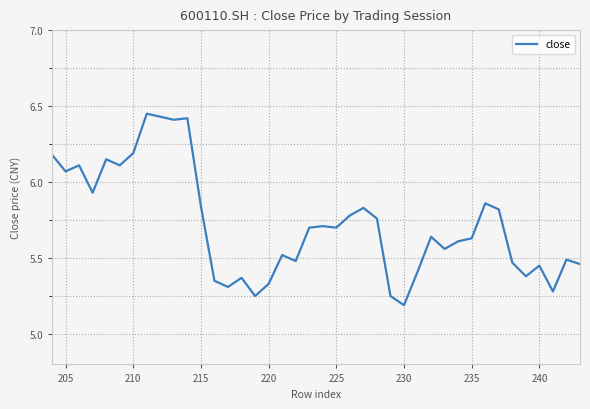

How many lines are shown in the chart?

1